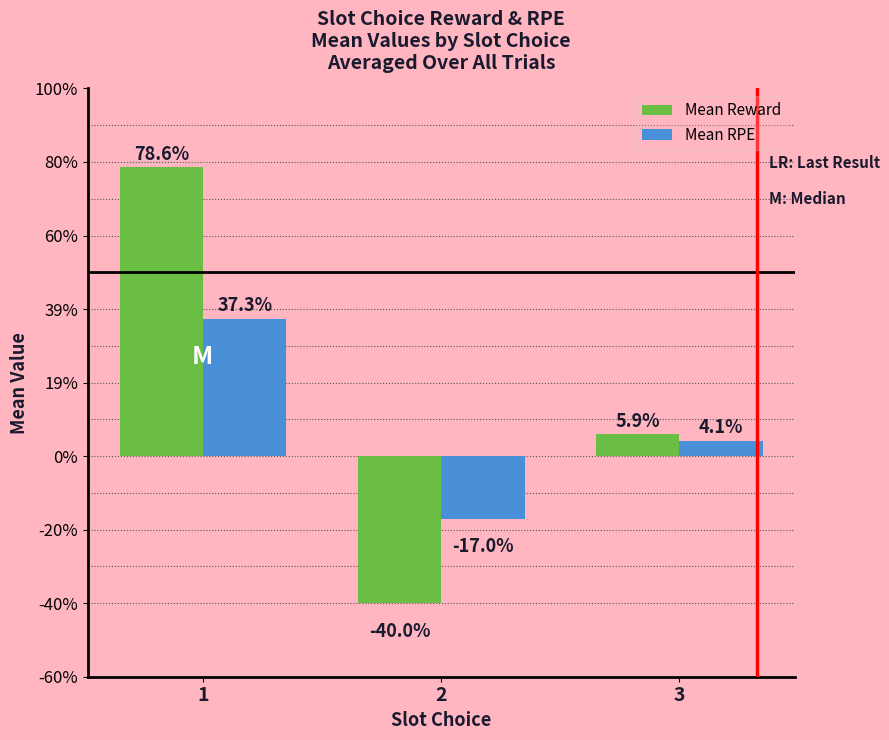

What are all the series names shown in the legend?

Mean Reward, Mean RPE